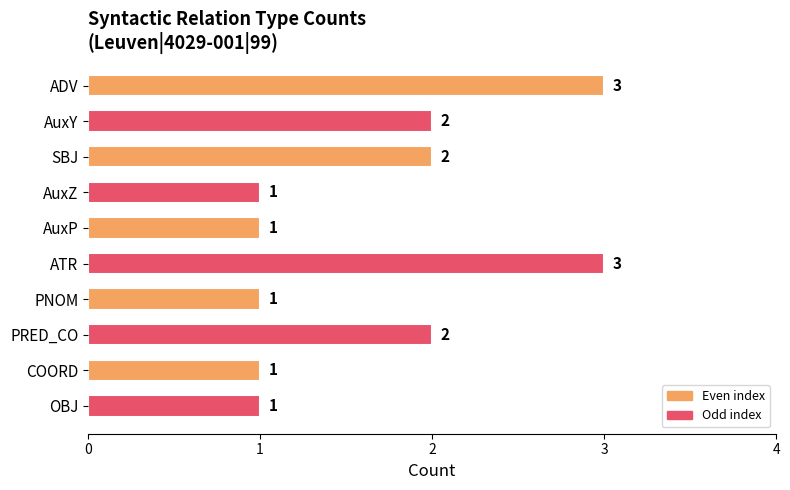

What is the difference between the second highest and second lowest values?

2